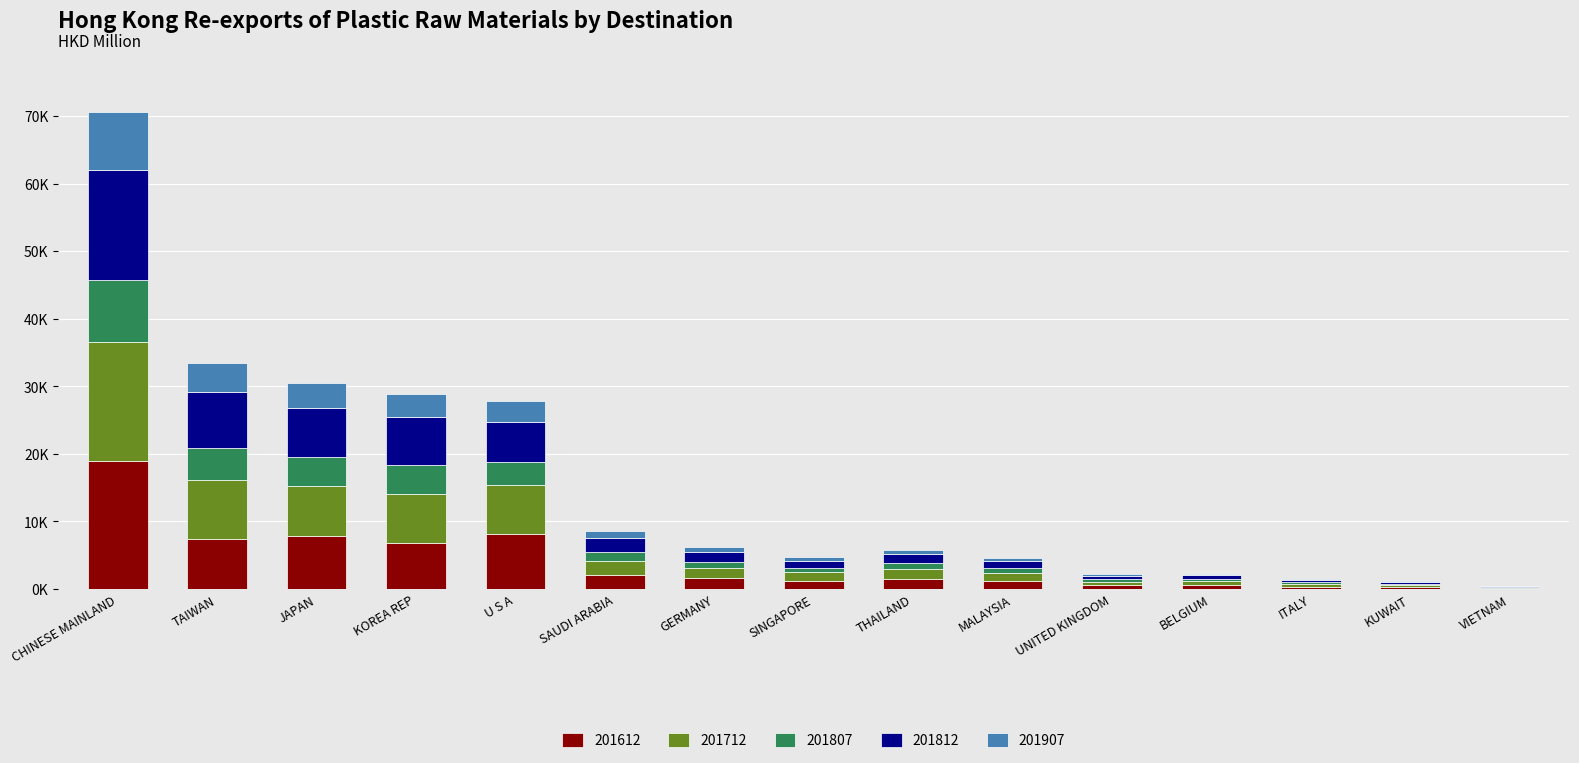

List the labels in order of 201712 value, smallest first.

VIETNAM, KUWAIT, ITALY, UNITED KINGDOM, BELGIUM, SINGAPORE, MALAYSIA, THAILAND, GERMANY, SAUDI ARABIA, U S A, KOREA REP, JAPAN, TAIWAN, CHINESE MAINLAND